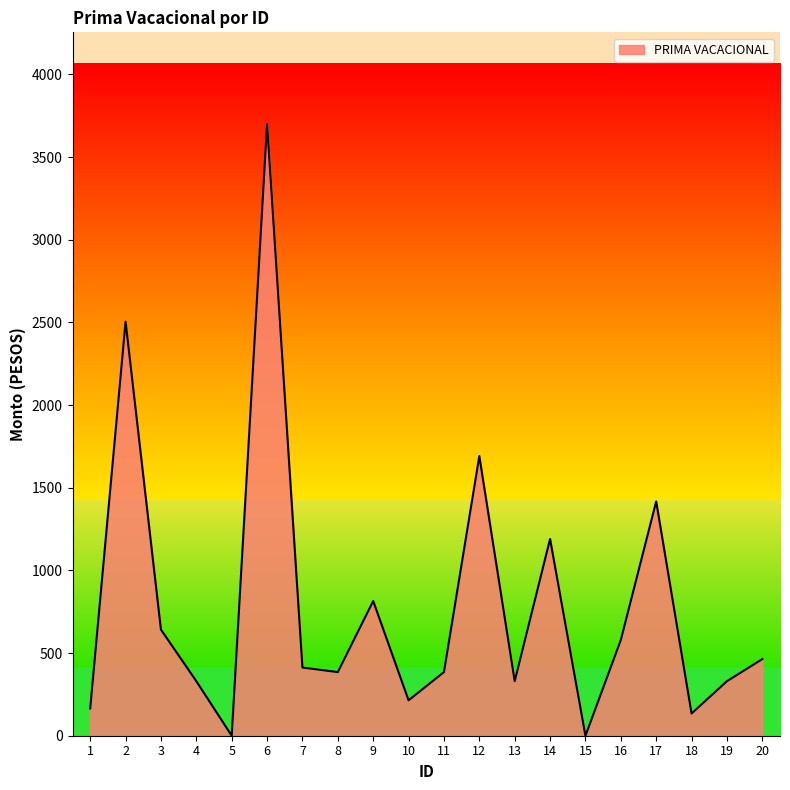

What is the change in value from 6 to 13?

-3370.0